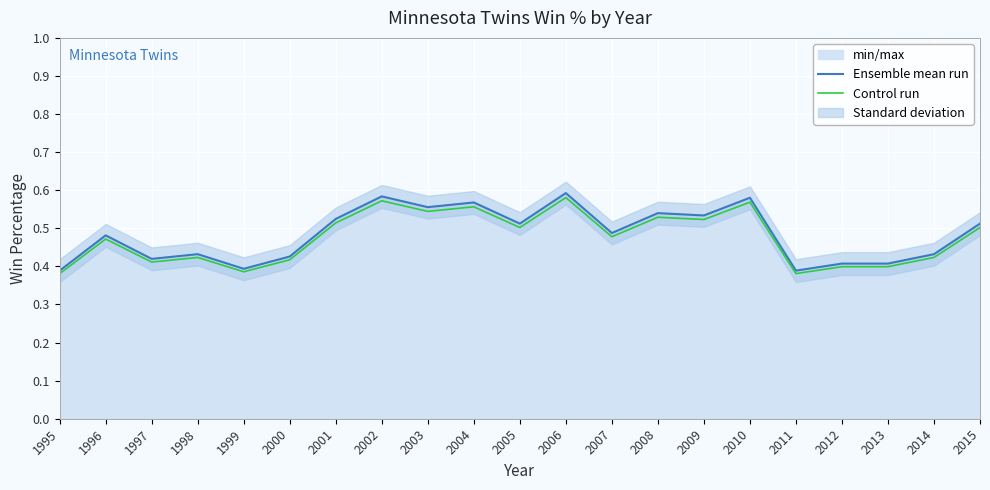

Count the Control run values in the range 0 to 1.

21